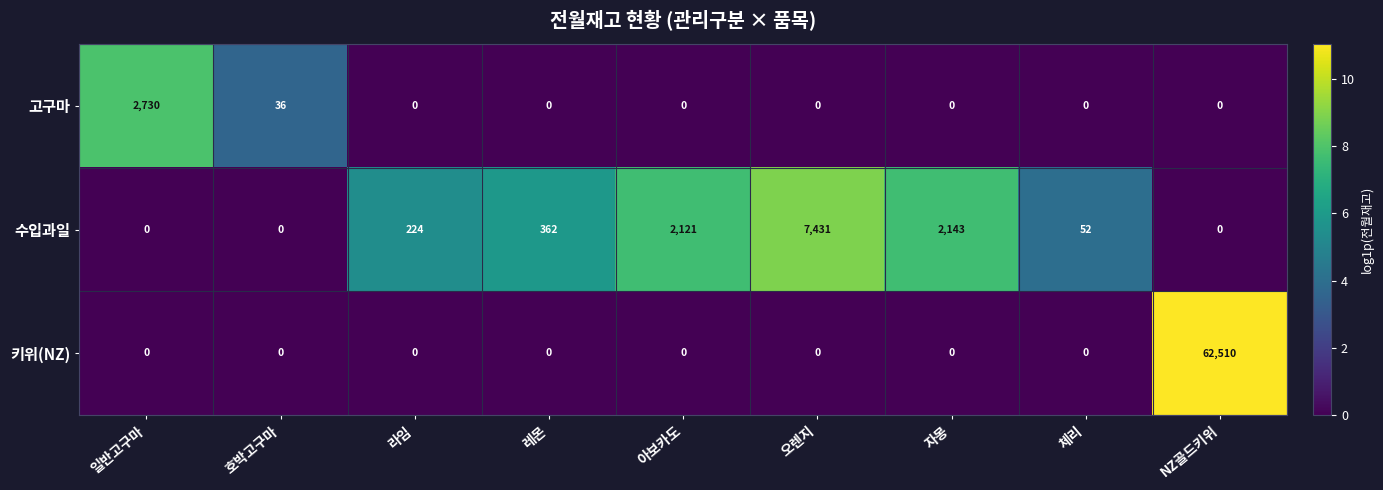

Rank the series by their maximum value, from lowest to highest.

고구마, 수입과일, 키위(NZ)